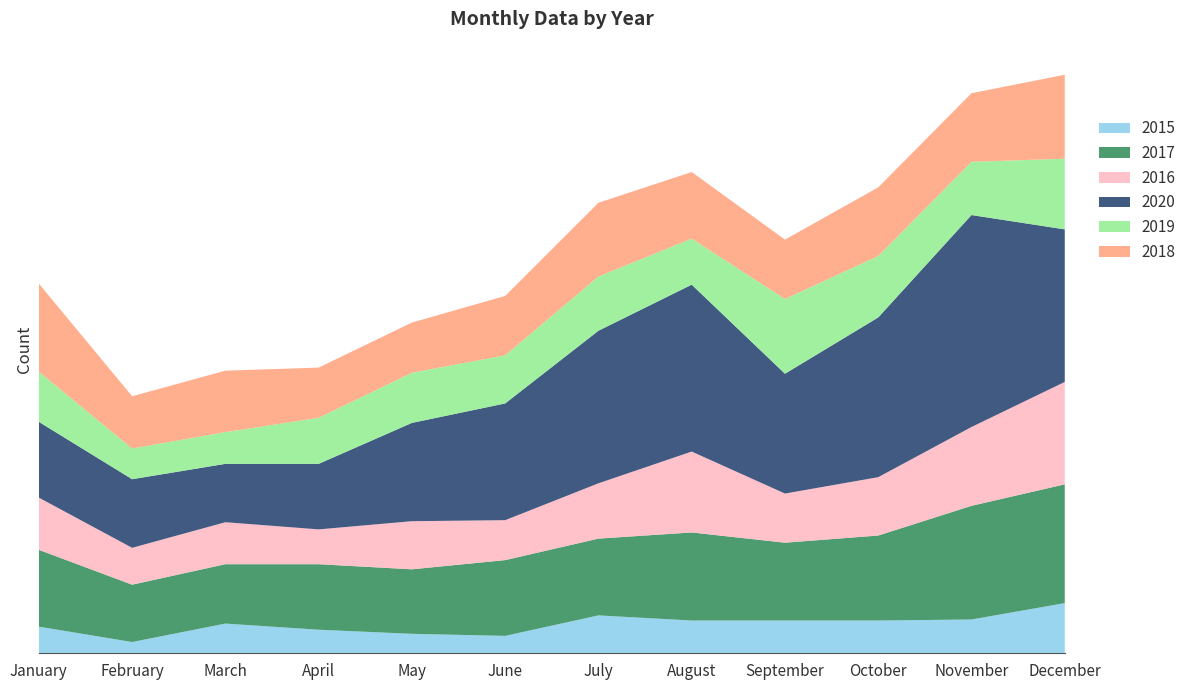

Reading left to right, list all the values displayed in this chart.

2015: 26	11	29	23	19	17	37	32	32	32	33	49
2017: 75	56	58	64	63	74	75	86	76	83	111	116
2016: 51	36	41	34	47	39	54	79	48	57	77	100
2020: 74	67	57	64	96	114	149	163	117	156	207	149
2019: 49	30	31	45	49	47	53	45	73	60	52	69
2018: 86	51	60	49	49	58	72	65	58	67	67	82